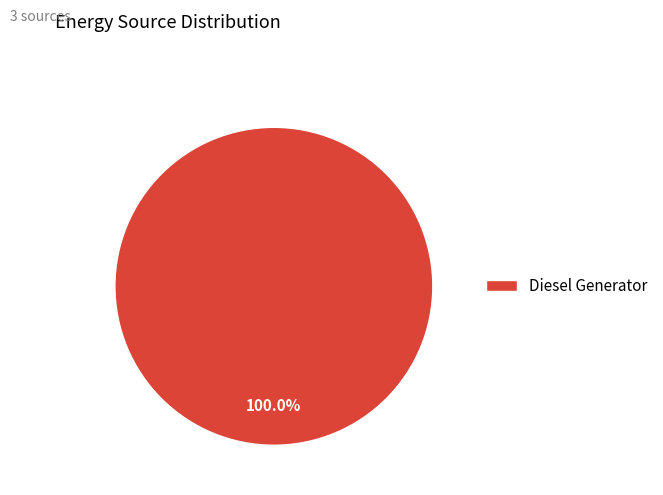

Is there a majority slice in this chart?

Yes